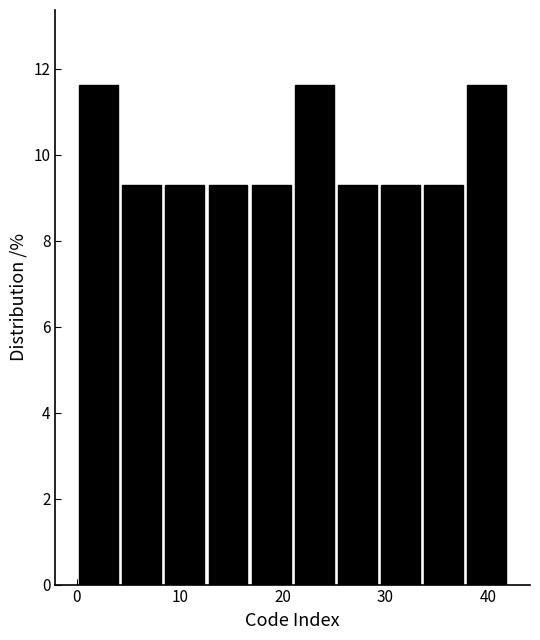

Reading left to right, transcribe this chart: for each bar, give the range it covers on the x-axis and its height. Neither the bar edges nor the heights are printed on the chart, so give them approximately, as read against the axes.

0.0 to 4.2: 11.6
4.2 to 8.4: 9.4
8.4 to 12.6: 9.4
12.6 to 16.8: 9.4
16.8 to 21.0: 9.4
21.0 to 25.2: 11.6
25.2 to 29.4: 9.4
29.4 to 33.6: 9.4
33.6 to 37.8: 9.4
37.8 to 42.0: 11.6